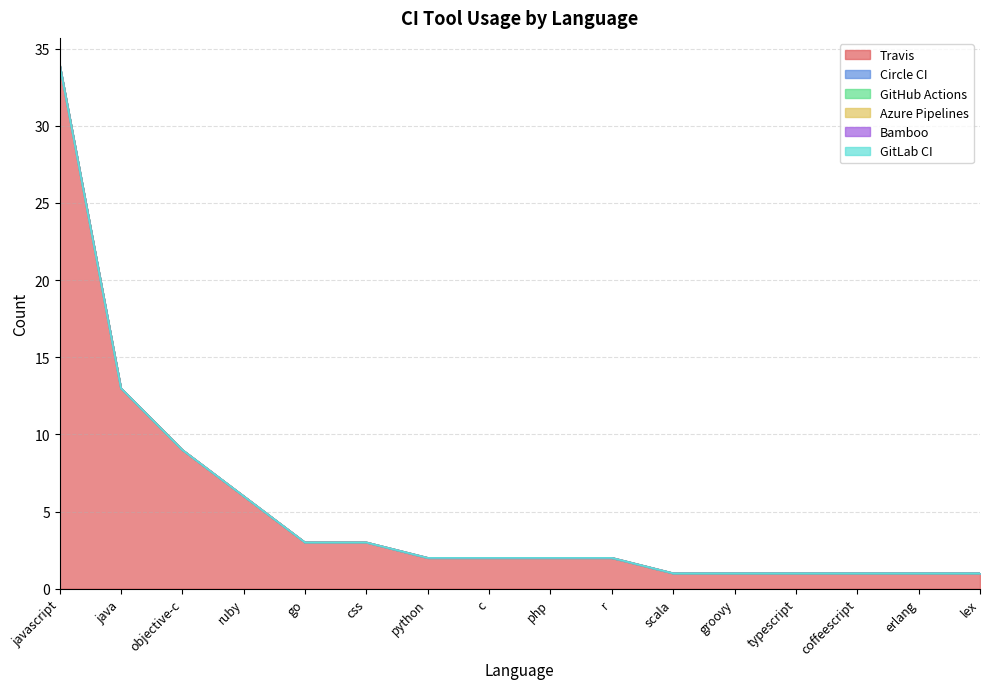

What is the maximum value shown in the chart?

34